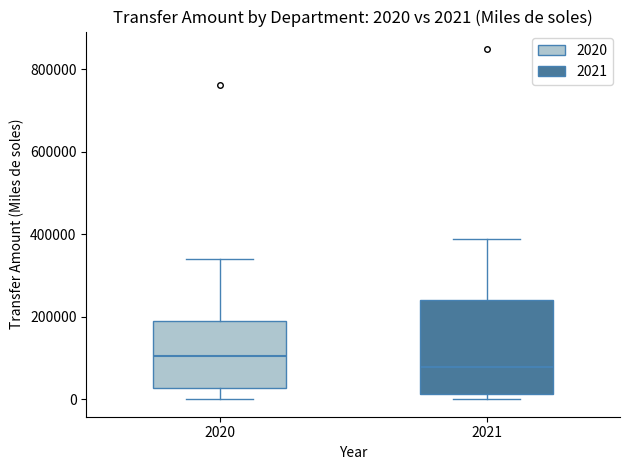

Which box's median line is the highest?

2020